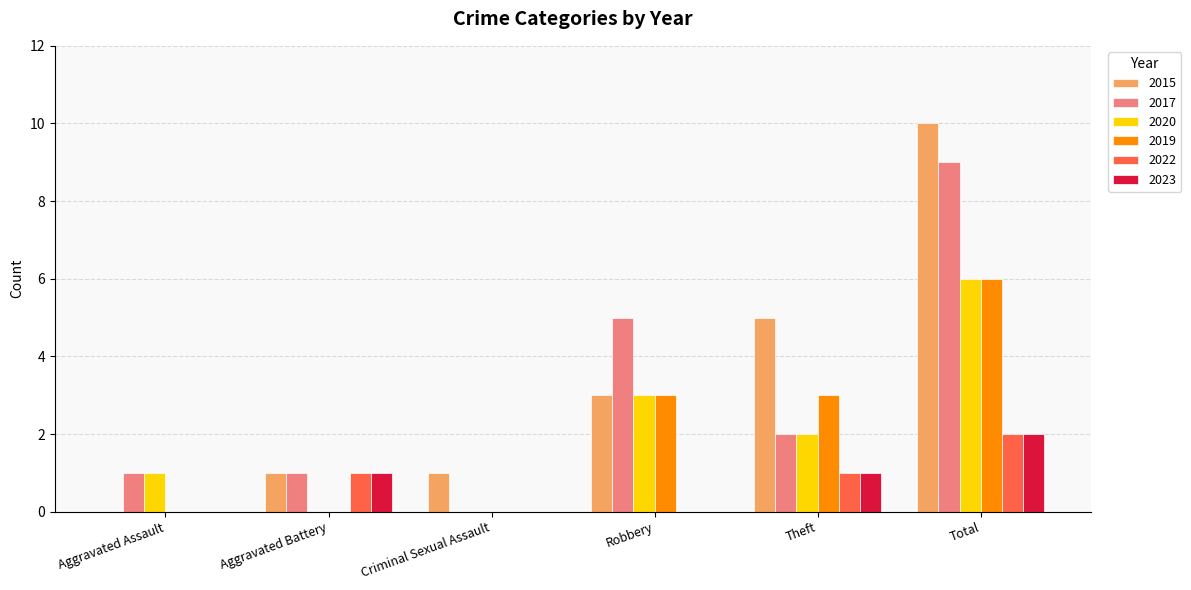

Which series has the largest total across all categories?

2015